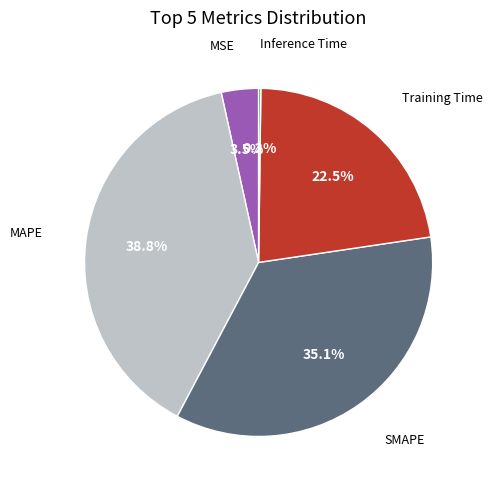

Which slice is the largest?

MAPE